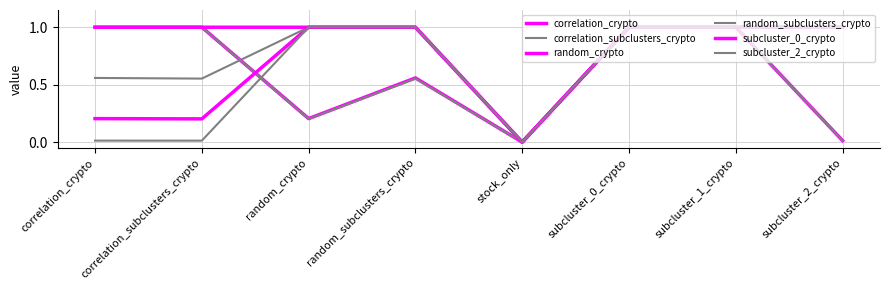

At which label does random_crypto reach its peak?

random_crypto